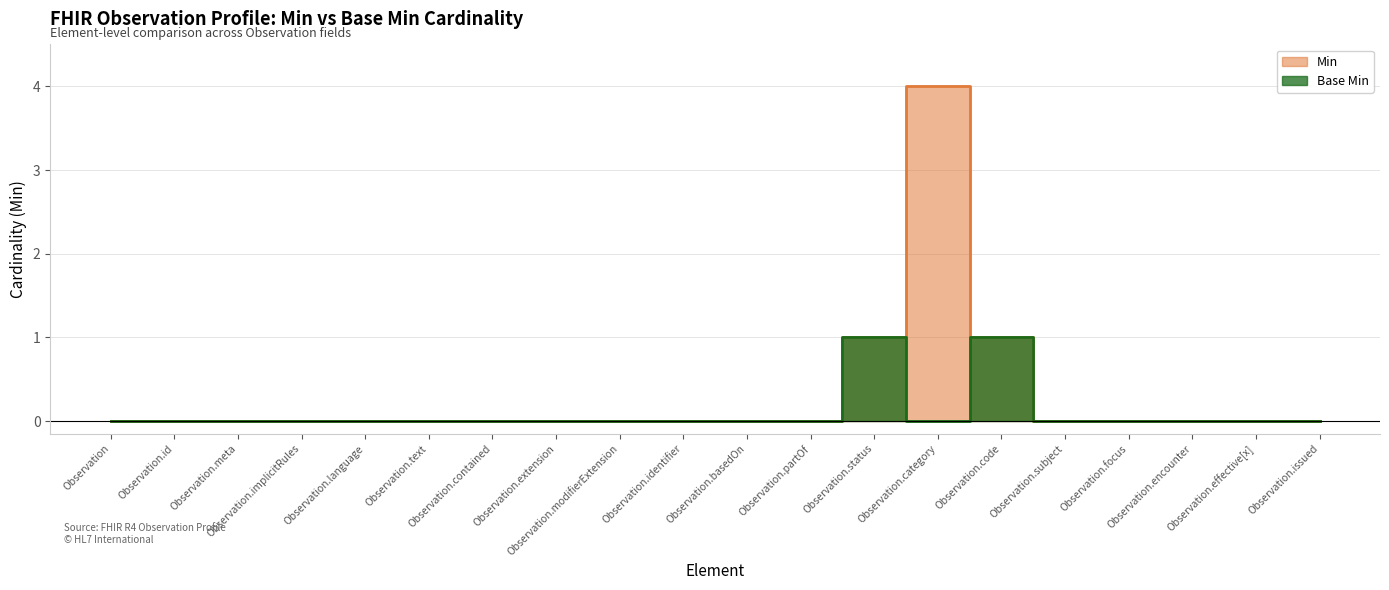

How many Min values are between 0 and 1?

19